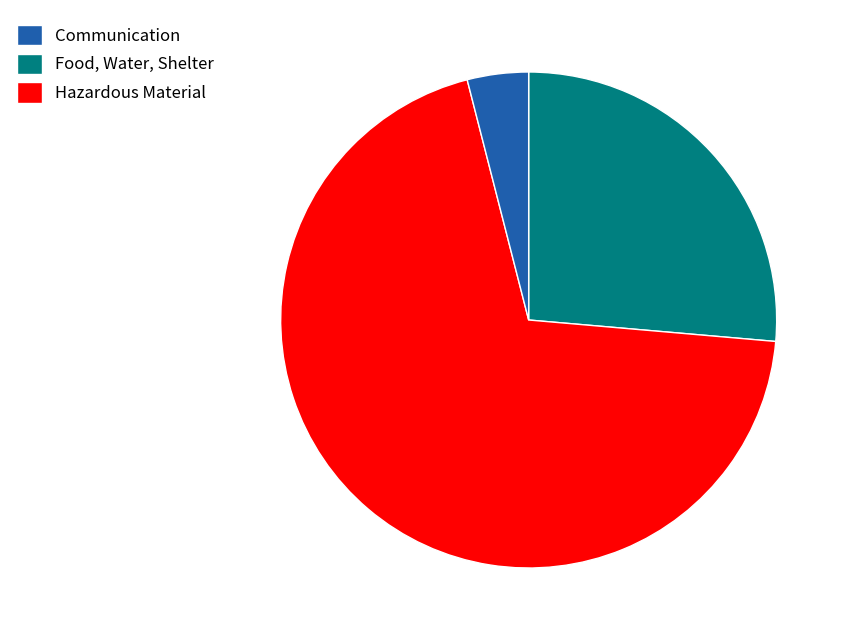

Does any single category account for the majority?

Yes